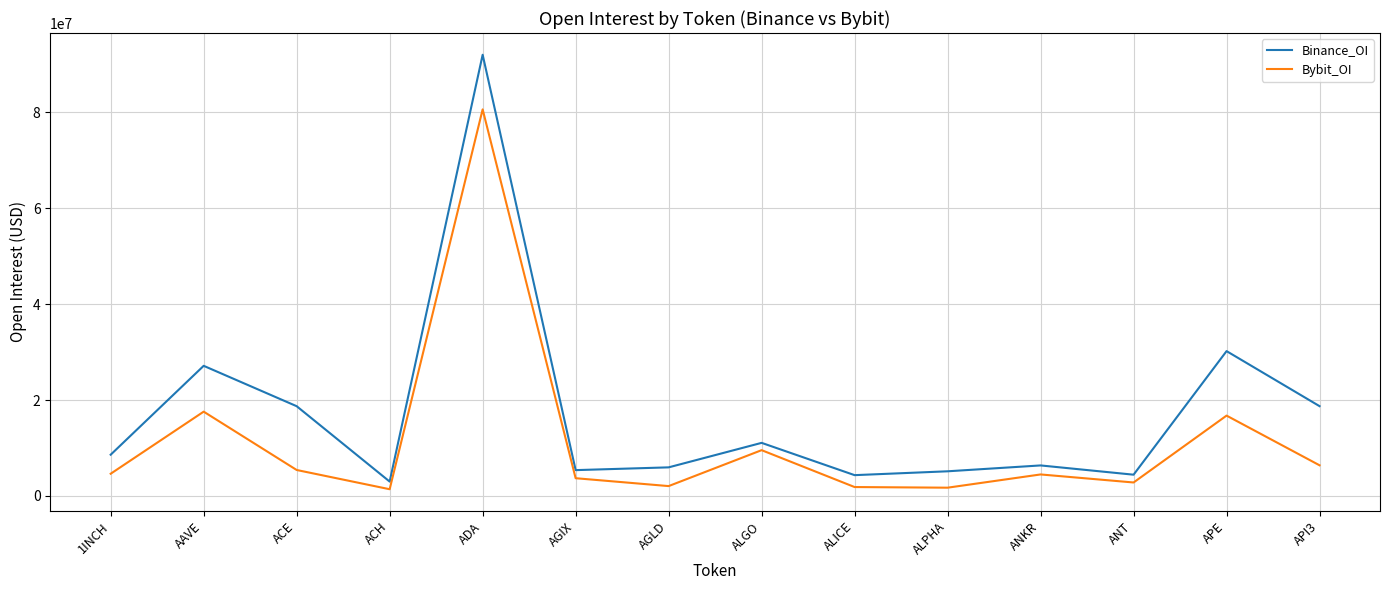

True or false: Binance_OI has a value of 147248756 at ADA.

False